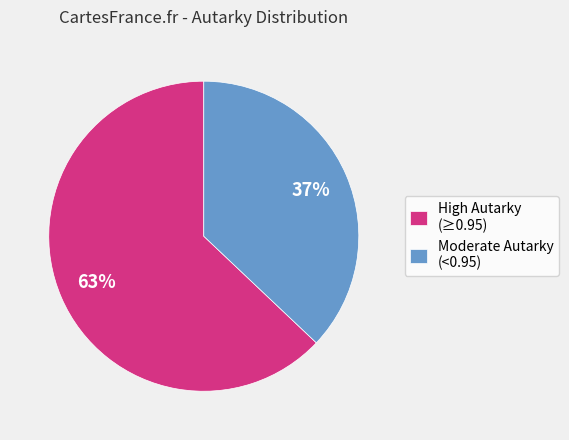

To the nearest percent, what is the average slice percentage?

50%